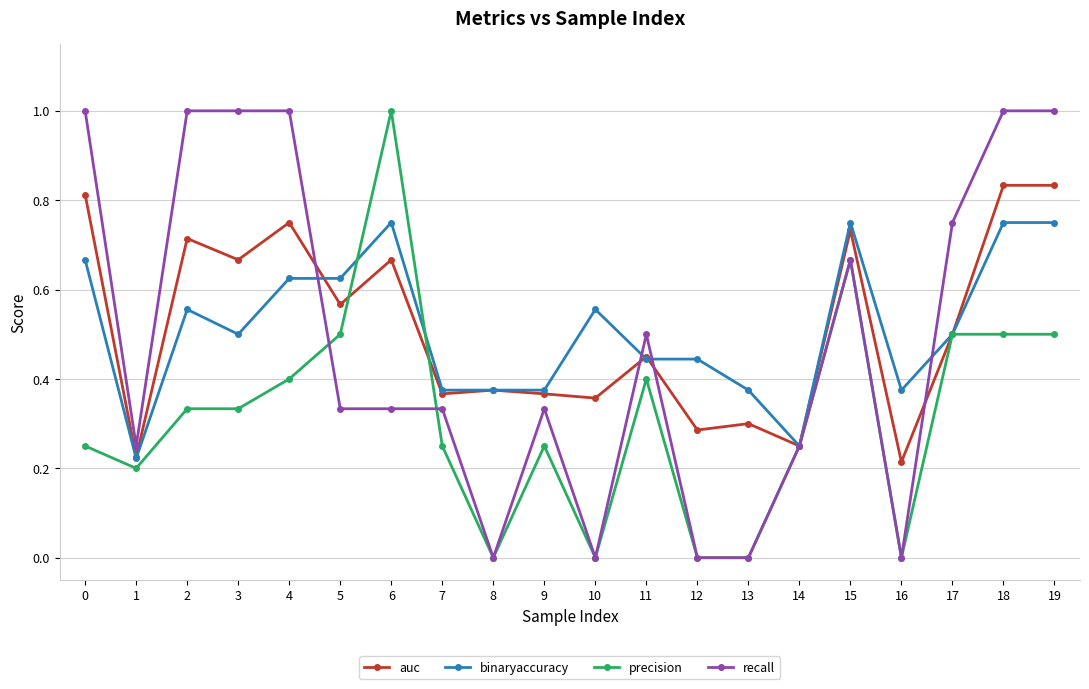

True or false: binaryaccuracy and recall cross at least once.

True